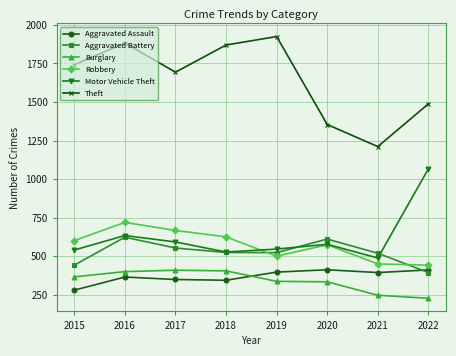

At which category is the sum across all series the highest?

2016